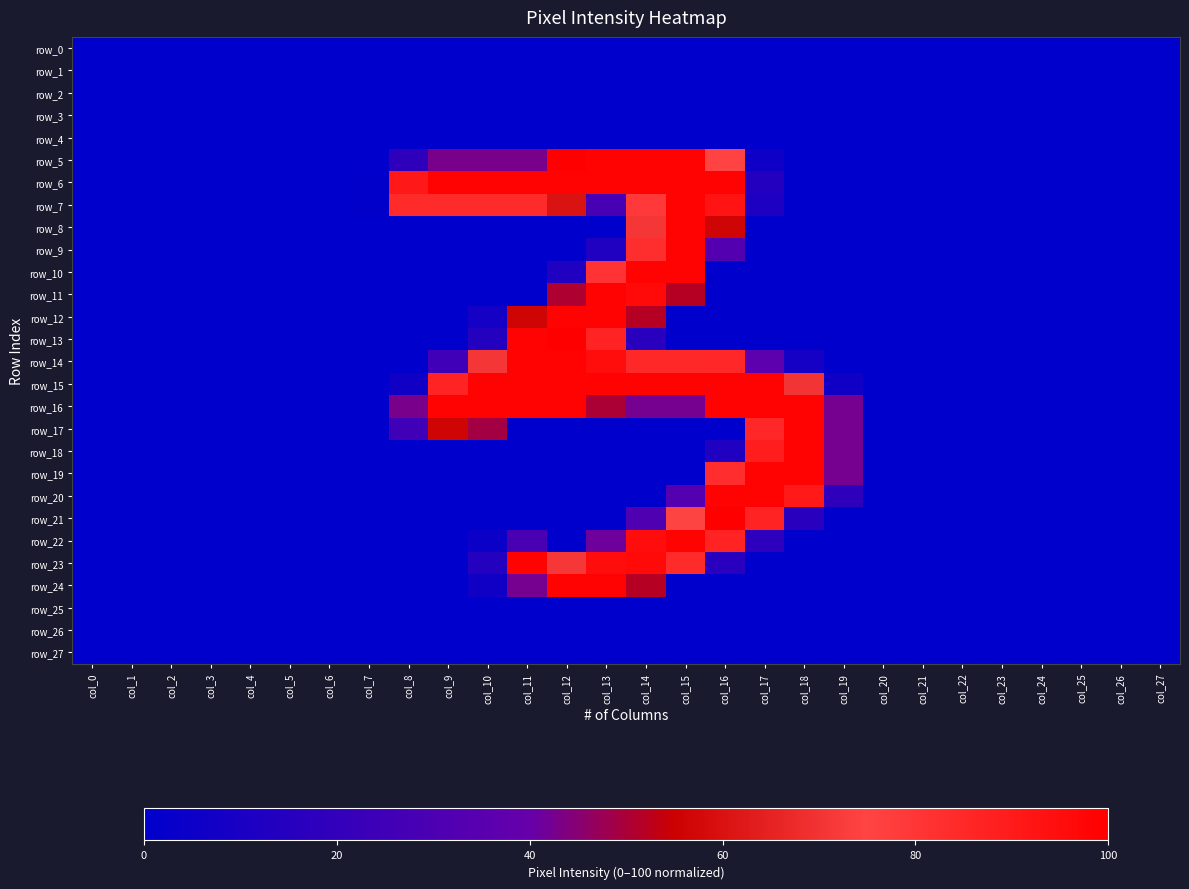

What is the total value across all series at col_15?

1162.4